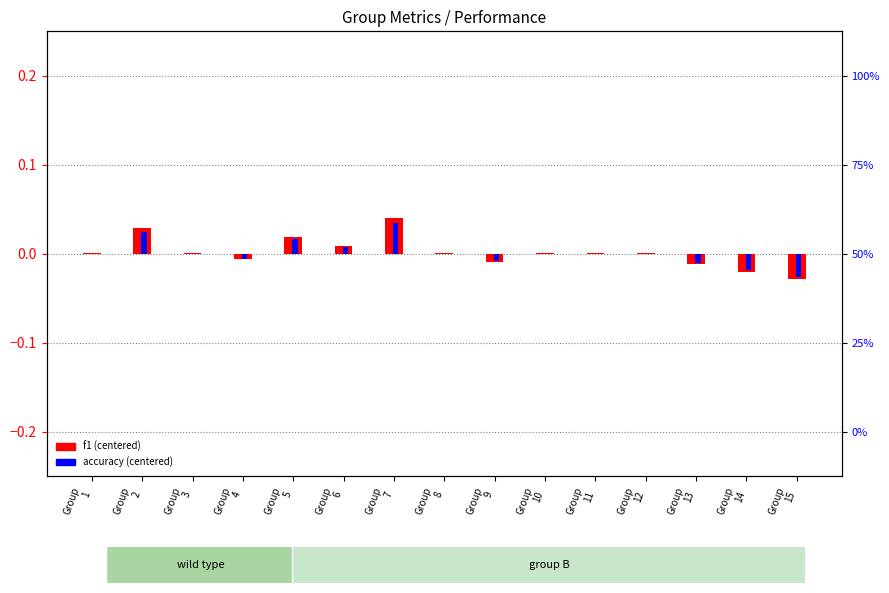

Between Group
5 and Group
15, which is larger?

Group
5